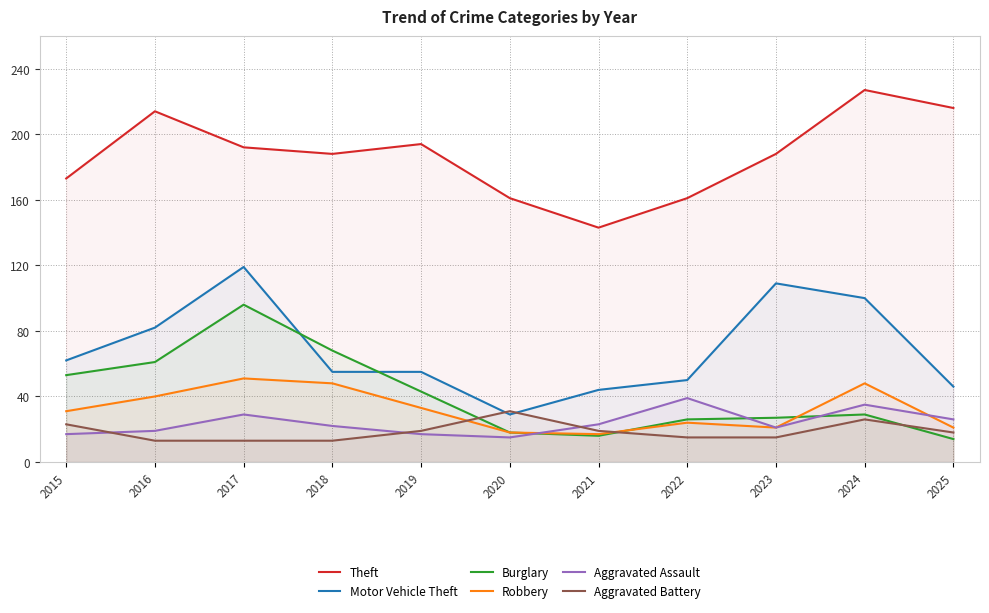

True or false: Theft has a value of 83 at 2023.

False